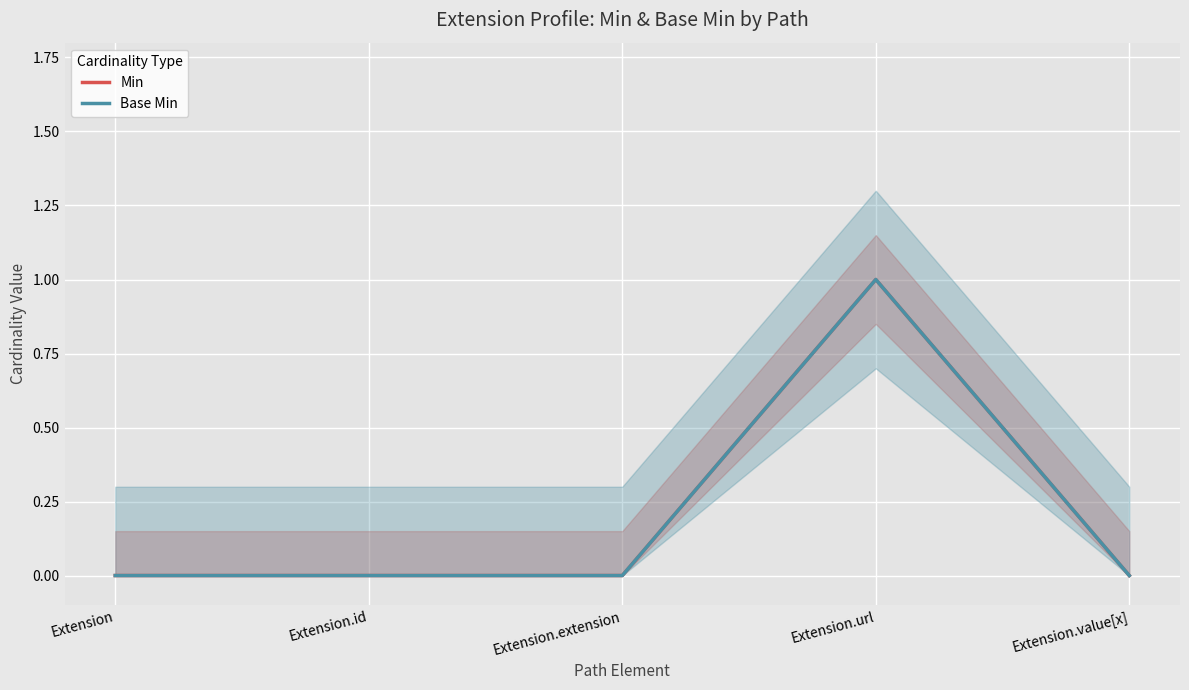

At Extension, list the series in order from smallest to largest.

Min, Base Min